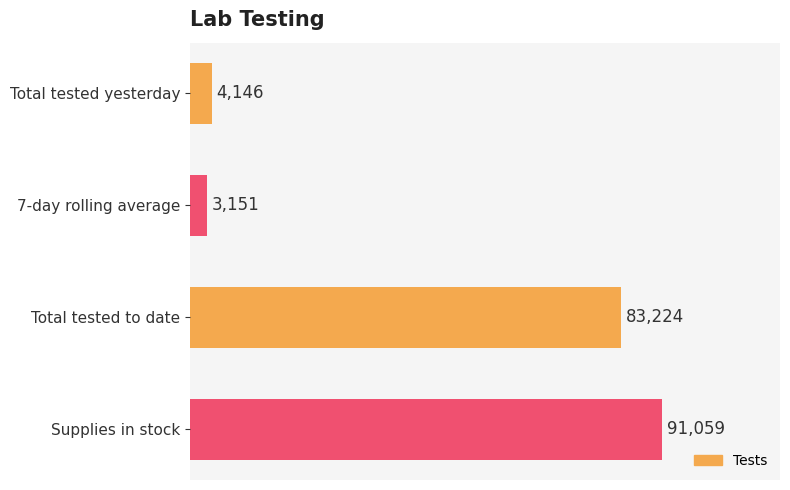

Which label corresponds to the smallest value in the chart?

7-day rolling average